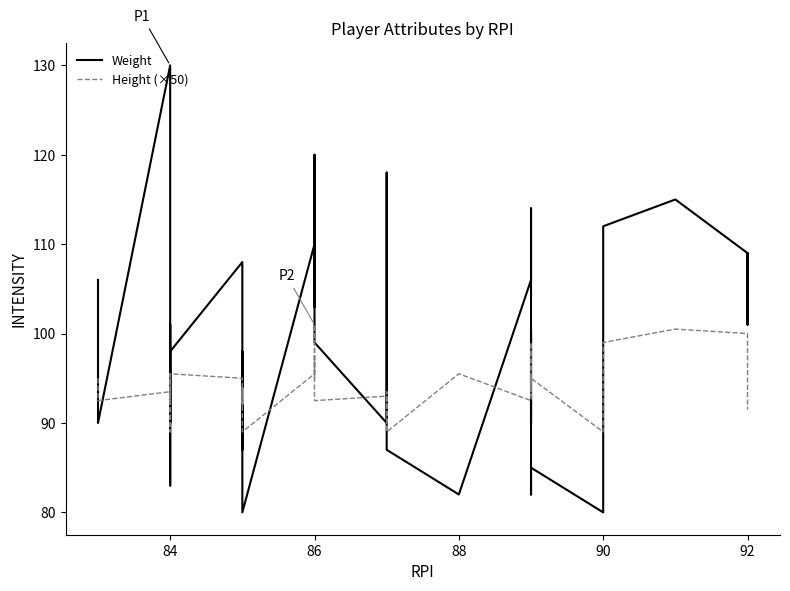

What are all the series names shown in the legend?

Weight, Height (×50)